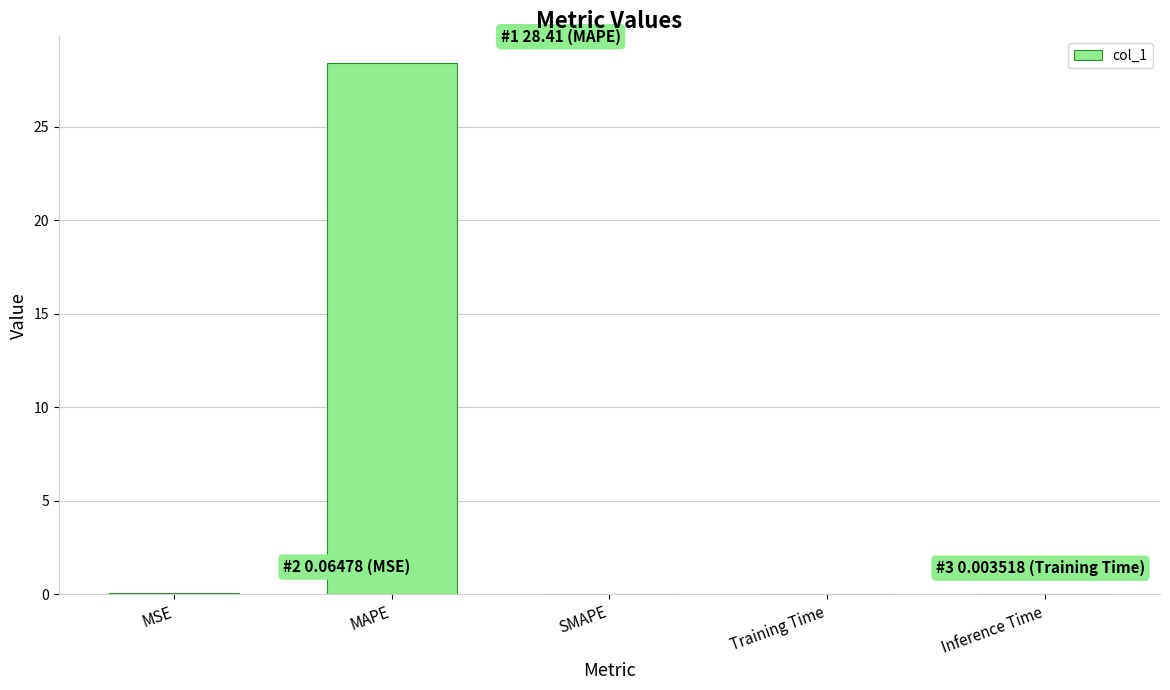

What is the sum of all values?

28.5